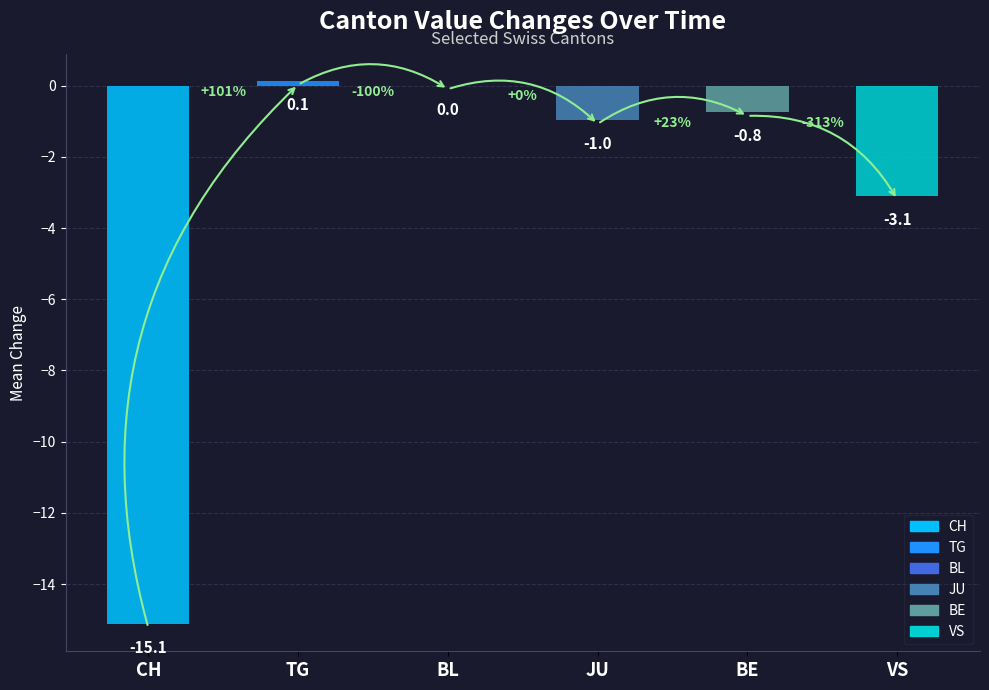

Which label corresponds to the largest value in the chart?

TG